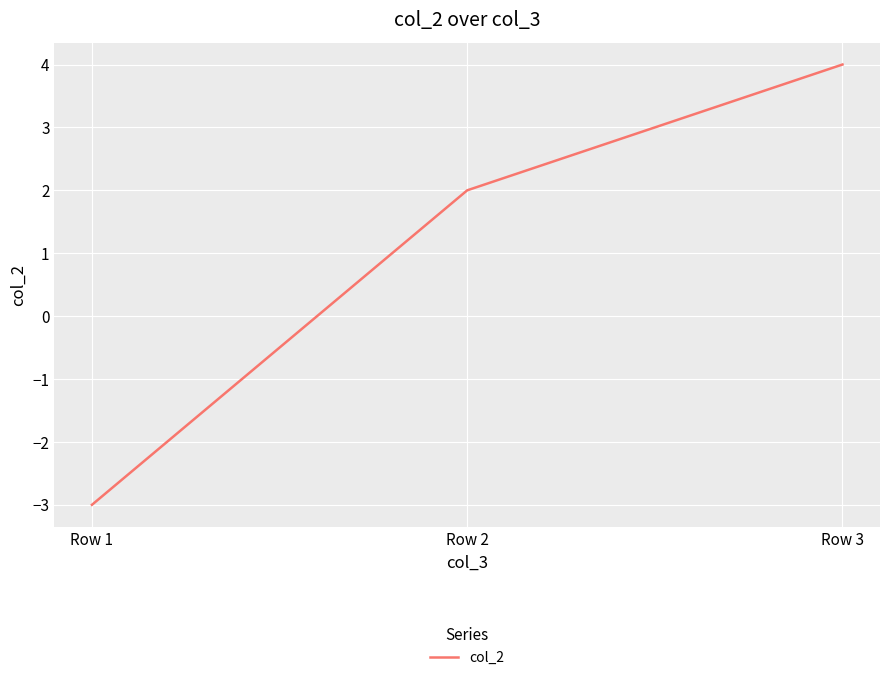

List the labels in order of value, largest first.

Row 3, Row 2, Row 1